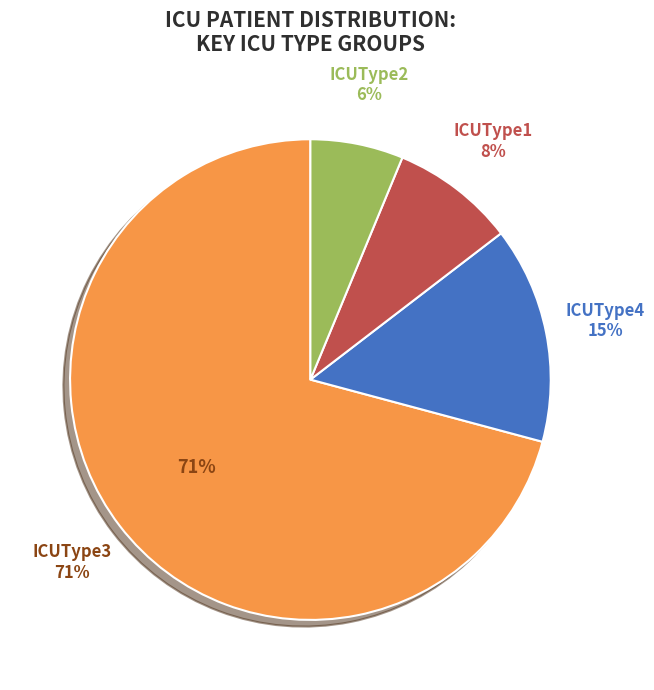

What portion of the pie excludes Gender1?

100.0%